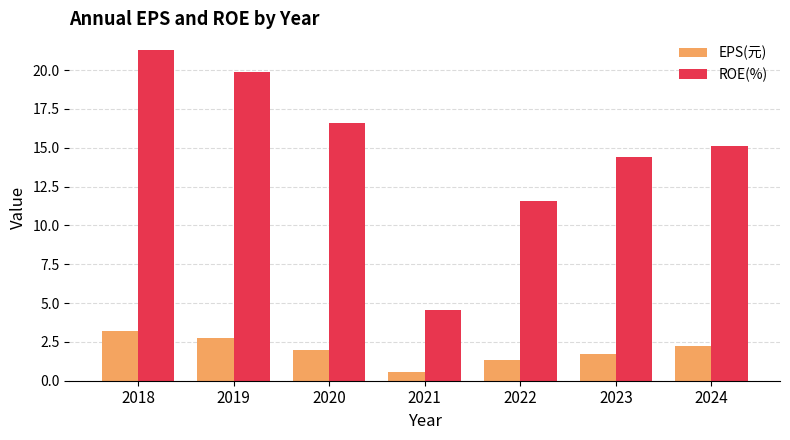

How many values in the ROE(%) series exceed 15?

4